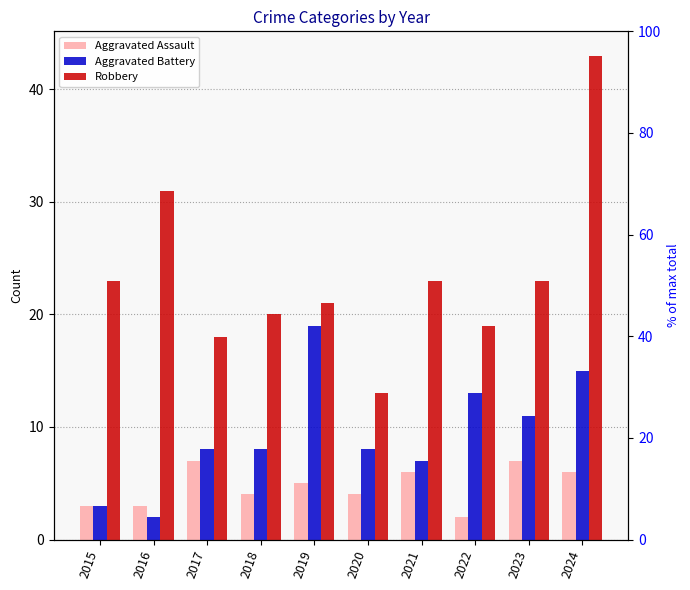

What is the minimum value for Aggravated Assault?

2